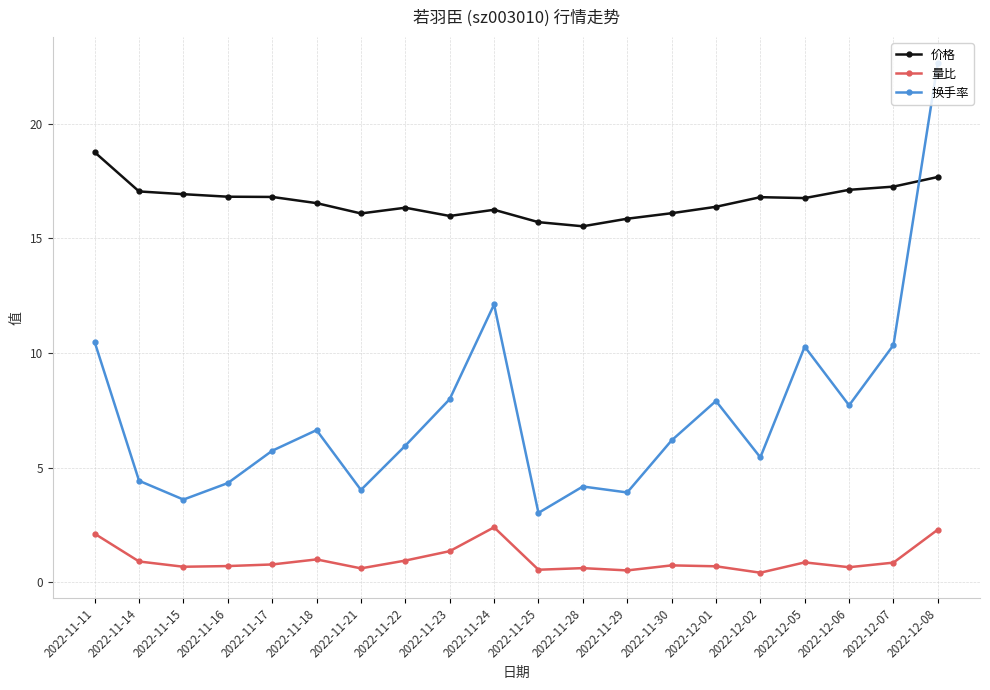

At how many categories does at least one series exceed 6?

20